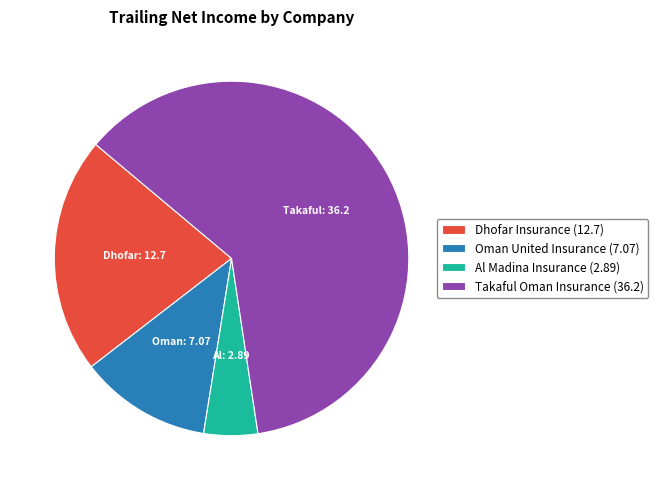

Does Dhofar Insurance account for over 50% of the chart?

No